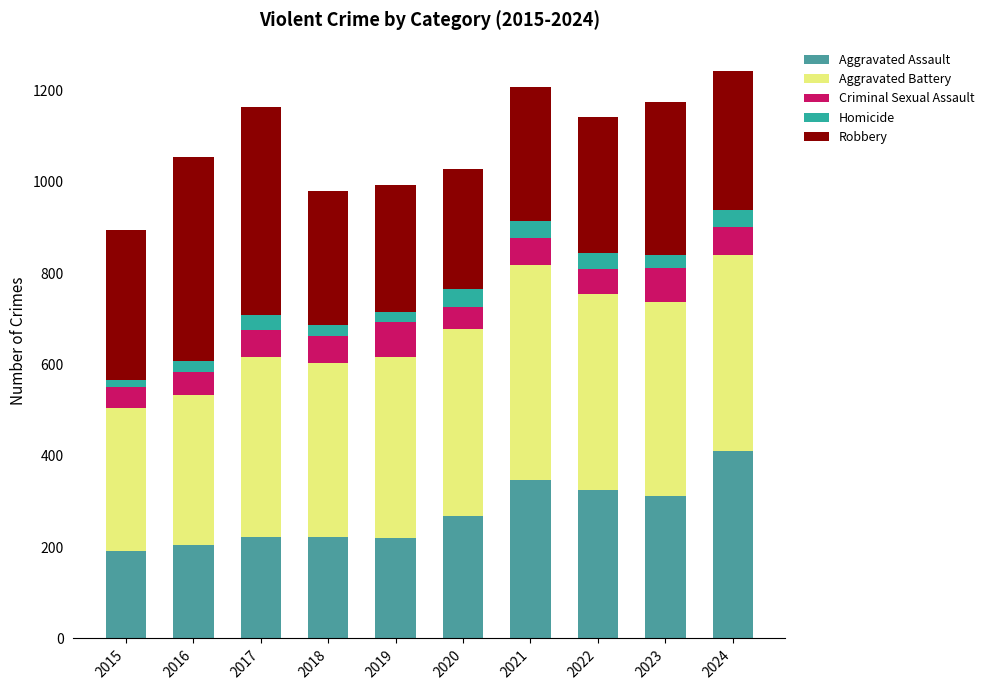

Rank the series at 2015 from lowest to highest value.

Homicide, Criminal Sexual Assault, Aggravated Assault, Aggravated Battery, Robbery